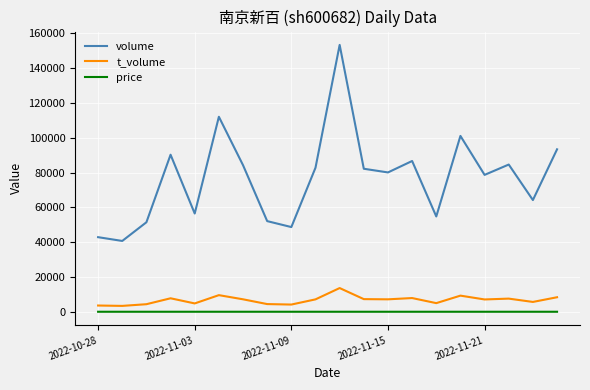

Which series has the largest total across all categories?

volume